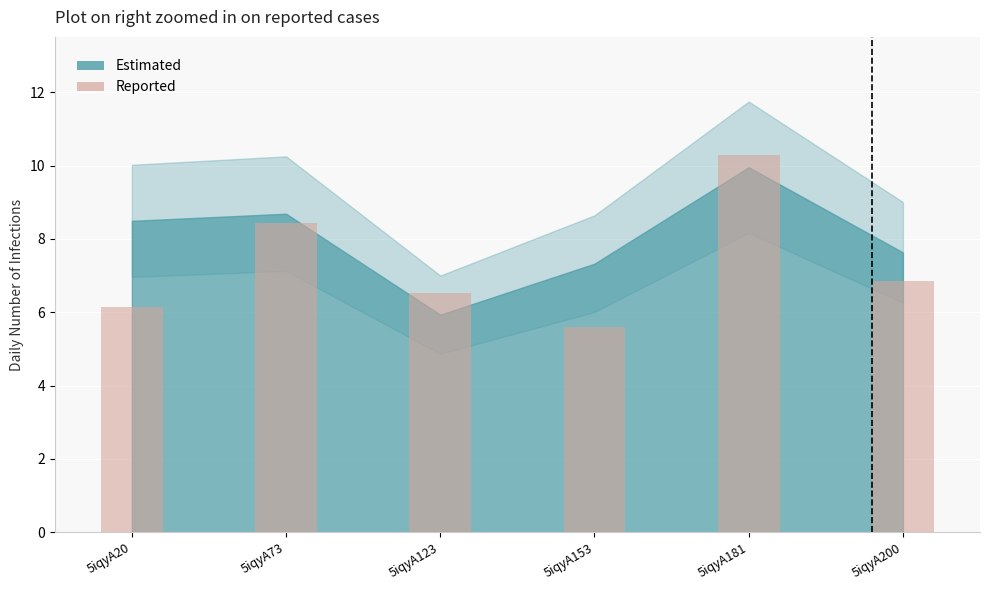

What is the average value?

7.3